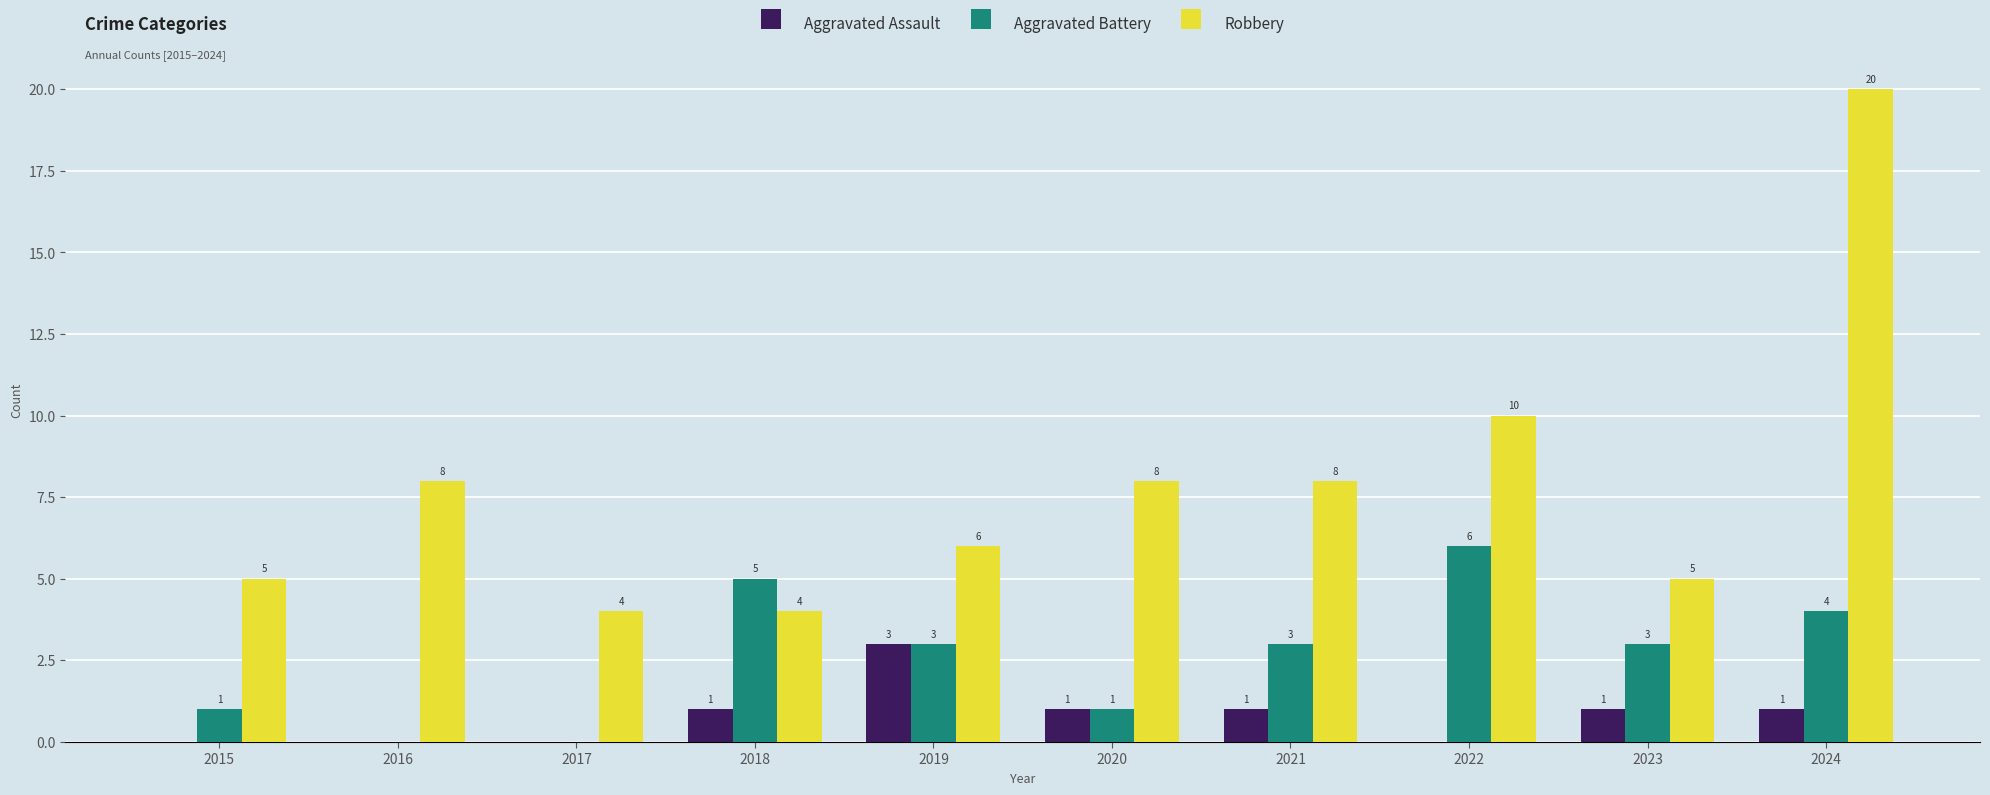

Which category has the highest value in the Robbery series?

2024